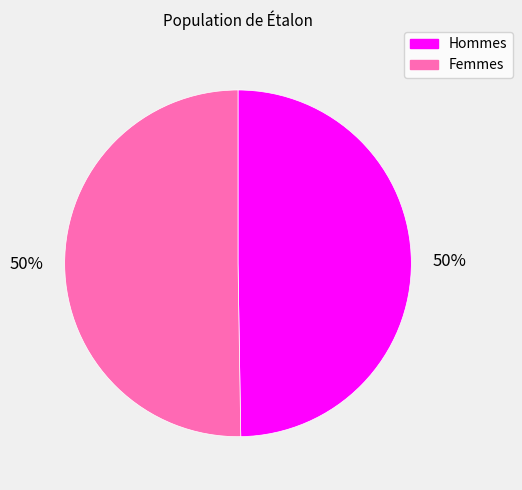

Combined, do Hommes and Femmes account for over 50%?

Yes